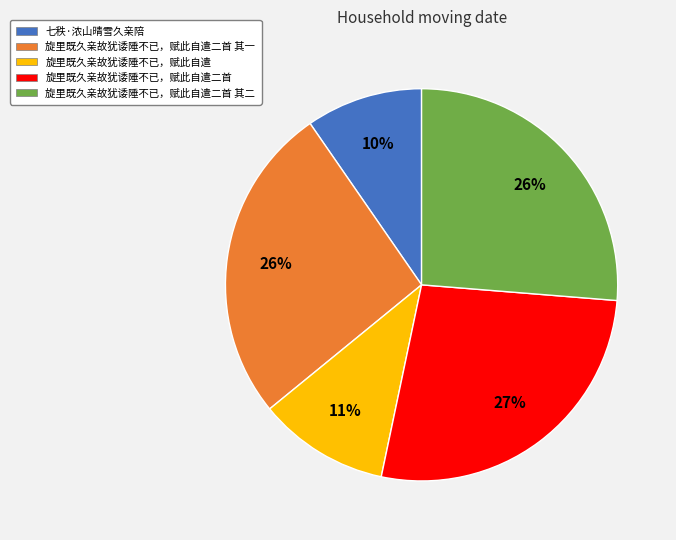

Is the sum of 旋里既久亲故犹诿陲不已，赋此自遣 and 旋里既久亲故犹诿陲不已，赋此自遣二首 其一 greater than half?

No